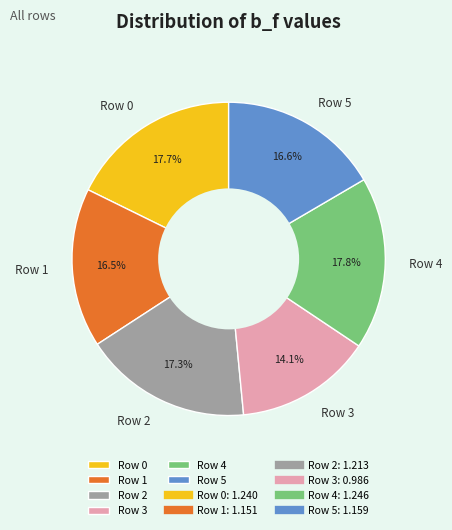

To the nearest percent, what percentage of the pie is Row 0?

18%